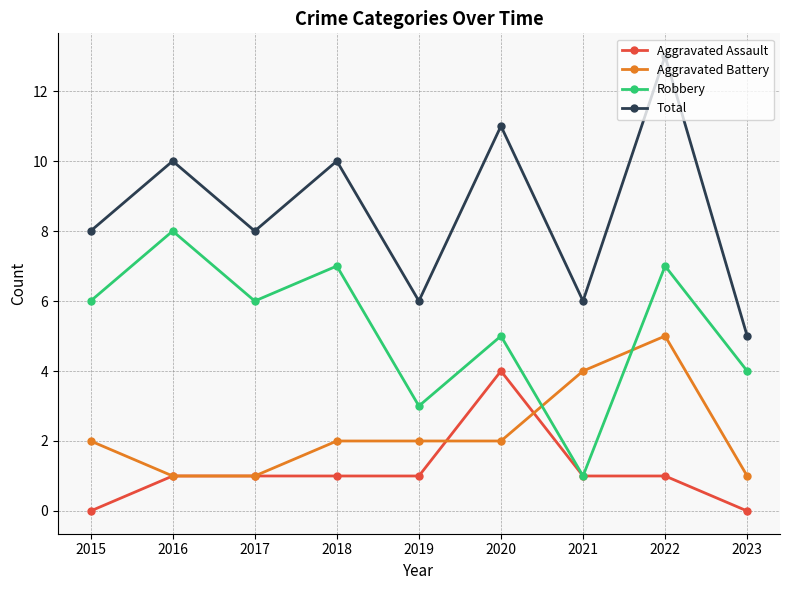

At which category is the sum across all series the highest?

2022